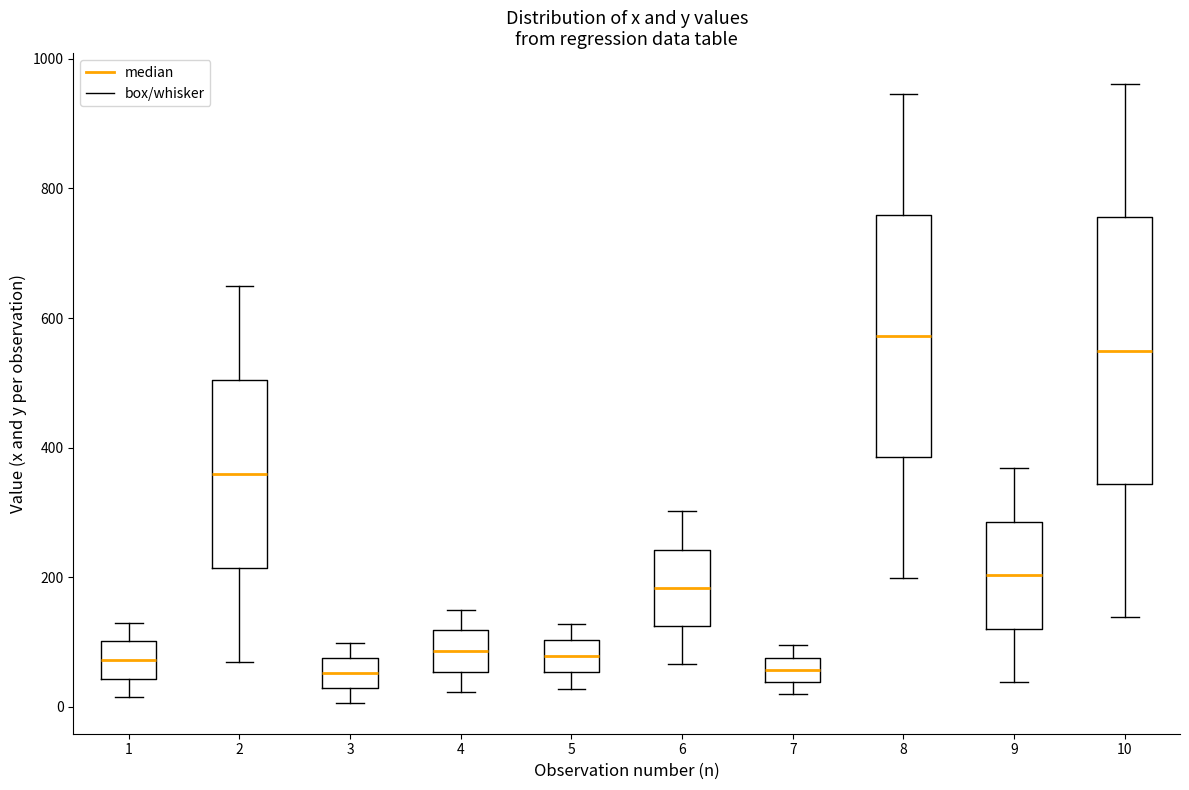

Comparing the boxes themselves (not the whiskers), which one is the tallest?

10